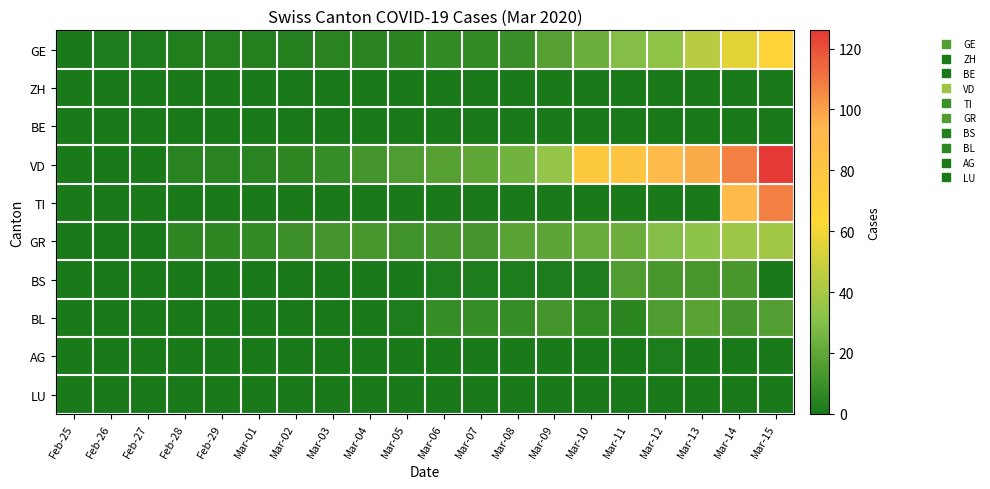

Reading left to right, what are all the values shown in this chart?

GE: Feb-25=0	Feb-26=1	Feb-27=1	Feb-28=2	Feb-29=3	Mar-01=3	Mar-02=3	Mar-03=4	Mar-04=4	Mar-05=5	Mar-06=7	Mar-07=7	Mar-08=9	Mar-09=17	Mar-10=23	Mar-11=30	Mar-12=33	Mar-13=45	Mar-14=56	Mar-15=66
ZH: Feb-25=0	Feb-26=0	Feb-27=0	Feb-28=0	Feb-29=0	Mar-01=0	Mar-02=0	Mar-03=0	Mar-04=0	Mar-05=0	Mar-06=0	Mar-07=0	Mar-08=0	Mar-09=0	Mar-10=0	Mar-11=0	Mar-12=0	Mar-13=0	Mar-14=0	Mar-15=0
BE: Feb-25=0	Feb-26=0	Feb-27=0	Feb-28=0	Feb-29=0	Mar-01=0	Mar-02=0	Mar-03=0	Mar-04=0	Mar-05=0	Mar-06=0	Mar-07=0	Mar-08=0	Mar-09=0	Mar-10=0	Mar-11=0	Mar-12=0	Mar-13=0	Mar-14=0	Mar-15=0
VD: Feb-25=0	Feb-26=0	Feb-27=0	Feb-28=4	Feb-29=4	Mar-01=4	Mar-02=6	Mar-03=8	Mar-04=12	Mar-05=15	Mar-06=17	Mar-07=20	Mar-08=25	Mar-09=34	Mar-10=77	Mar-11=81	Mar-12=91	Mar-13=97	Mar-14=108	Mar-15=126
TI: Feb-25=0	Feb-26=0	Feb-27=0	Feb-28=0	Feb-29=0	Mar-01=0	Mar-02=0	Mar-03=0	Mar-04=0	Mar-05=0	Mar-06=0	Mar-07=0	Mar-08=0	Mar-09=0	Mar-10=0	Mar-11=0	Mar-12=0	Mar-13=0	Mar-14=90	Mar-15=108
GR: Feb-25=0	Feb-26=0	Feb-27=0	Feb-28=6	Feb-29=6	Mar-01=7	Mar-02=10	Mar-03=12	Mar-04=13	Mar-05=11	Mar-06=12	Mar-07=12	Mar-08=18	Mar-09=19	Mar-10=22	Mar-11=23	Mar-12=30	Mar-13=32	Mar-14=36	Mar-15=38
BS: Feb-25=0	Feb-26=0	Feb-27=0	Feb-28=0	Feb-29=0	Mar-01=0	Mar-02=0	Mar-03=0	Mar-04=0	Mar-05=0	Mar-06=1	Mar-07=1	Mar-08=1	Mar-09=1	Mar-10=1	Mar-11=15	Mar-12=13	Mar-13=13	Mar-14=13	Mar-15=0
BL: Feb-25=0	Feb-26=0	Feb-27=0	Feb-28=0	Feb-29=0	Mar-01=0	Mar-02=0	Mar-03=0	Mar-04=0	Mar-05=1	Mar-06=8	Mar-07=8	Mar-08=8	Mar-09=12	Mar-10=7	Mar-11=5	Mar-12=15	Mar-13=18	Mar-14=12	Mar-15=16
AG: Feb-25=0	Feb-26=0	Feb-27=0	Feb-28=0	Feb-29=0	Mar-01=0	Mar-02=0	Mar-03=0	Mar-04=0	Mar-05=0	Mar-06=0	Mar-07=0	Mar-08=0	Mar-09=0	Mar-10=0	Mar-11=0	Mar-12=1	Mar-13=0	Mar-14=0	Mar-15=0
LU: Feb-25=0	Feb-26=0	Feb-27=0	Feb-28=0	Feb-29=0	Mar-01=0	Mar-02=0	Mar-03=0	Mar-04=0	Mar-05=0	Mar-06=0	Mar-07=0	Mar-08=0	Mar-09=0	Mar-10=0	Mar-11=0	Mar-12=0	Mar-13=0	Mar-14=0	Mar-15=0